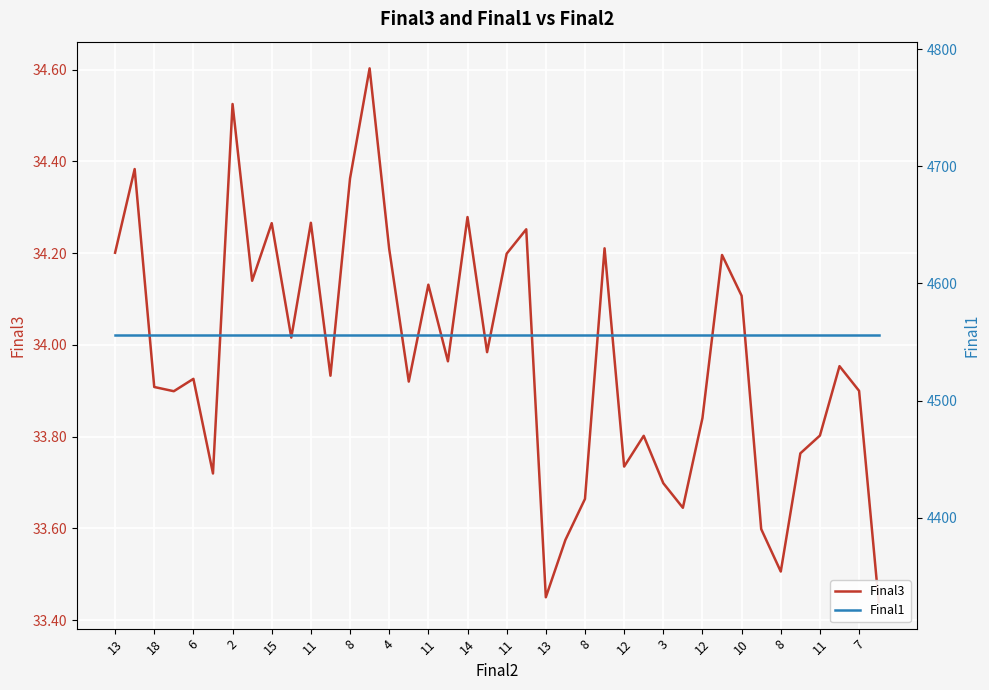

At which category is the sum across all series the highest?

12